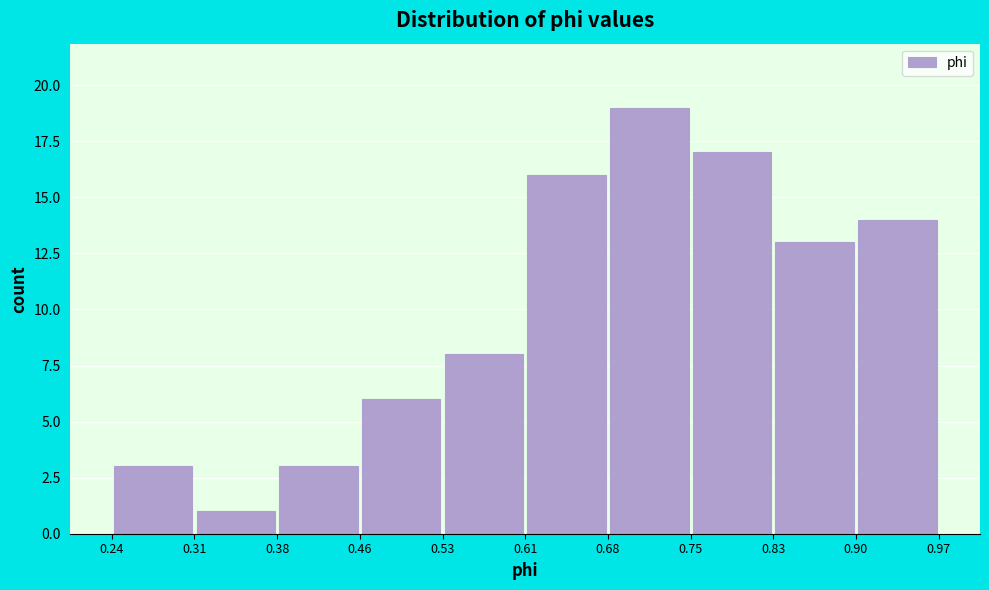

Over which range of the x-axis is the bar tallest?

0.68 to 0.75